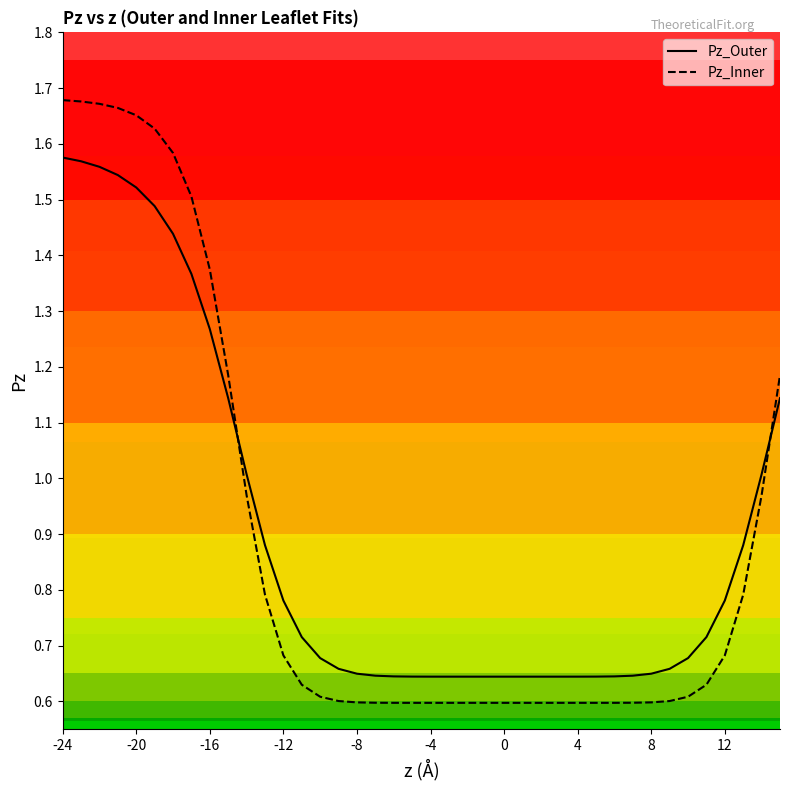

Which series has the largest range (max minus min)?

Pz_Inner